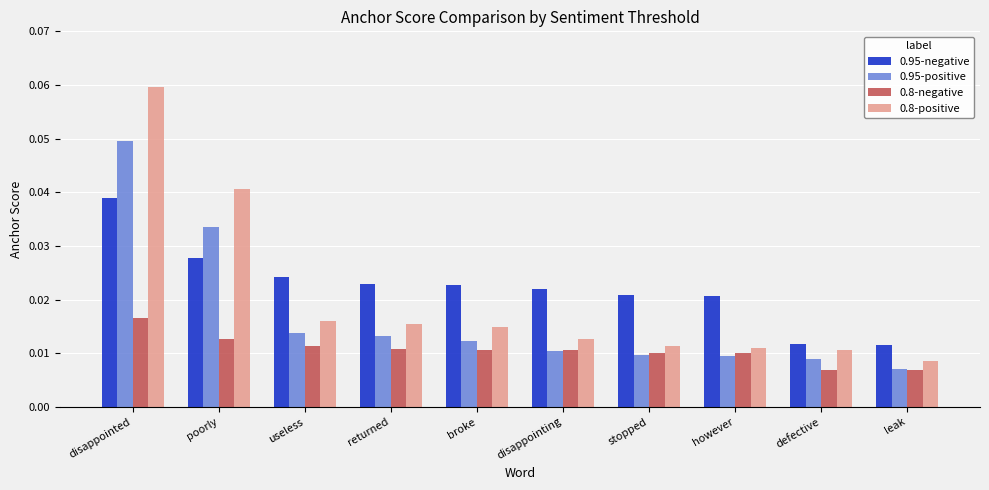

Which label corresponds to the largest value in the chart?

disappointed